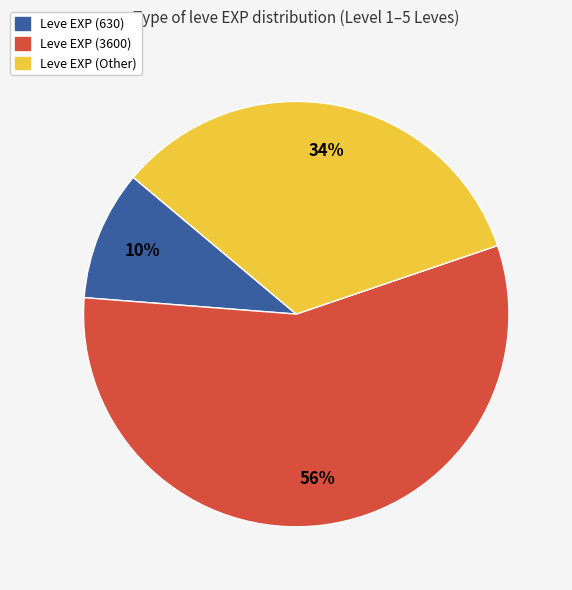

To the nearest percent, what is the average slice percentage?

33%